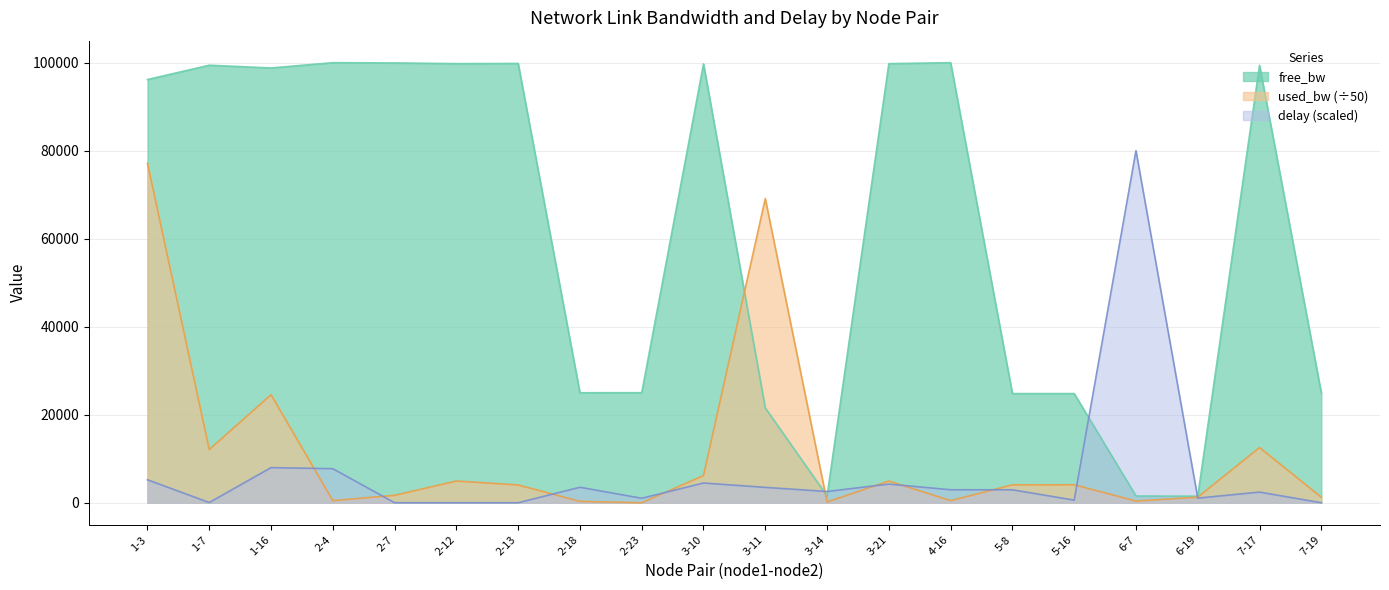

At which category does free_bw reach its first local valley?

1-16